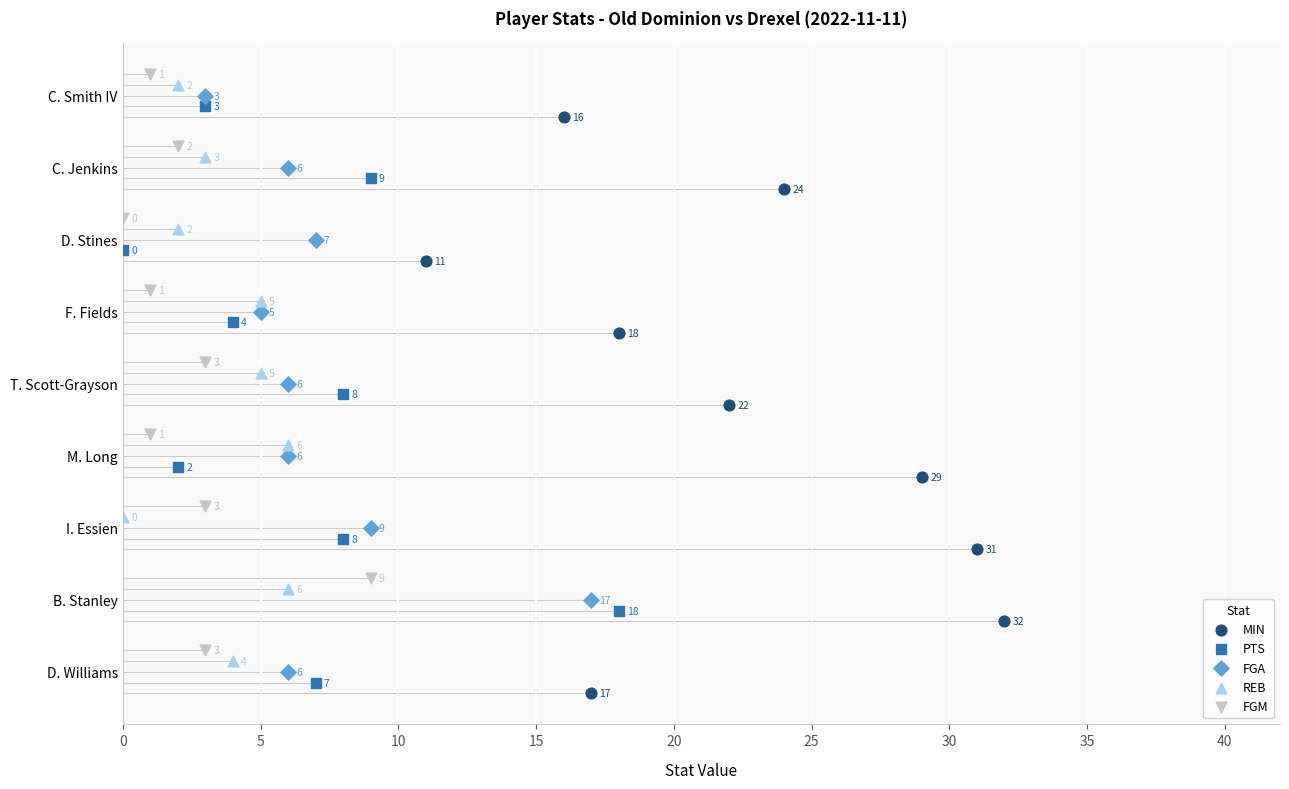

Which series reaches the minimum Y coordinate?

MIN